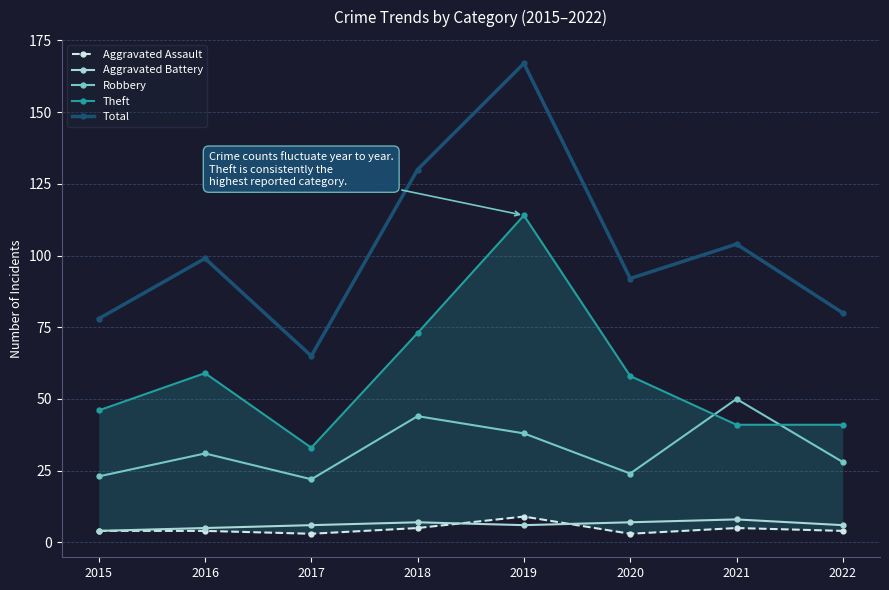

True or false: Robbery and Aggravated Battery intersect in this chart.

False